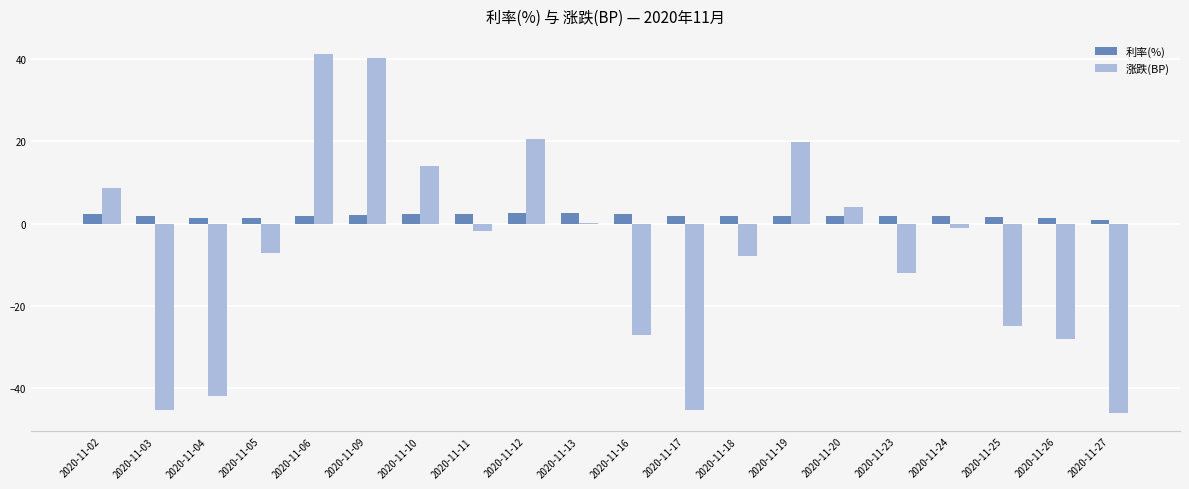

Which series has the largest total across all categories?

利率(%)